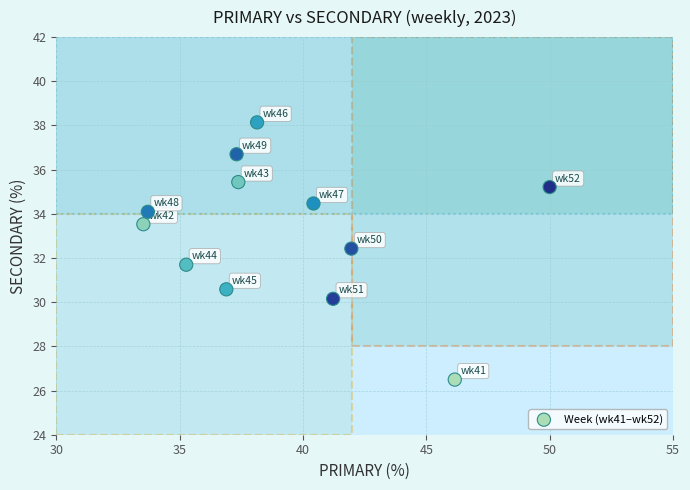

What is the average Y value?

33.2